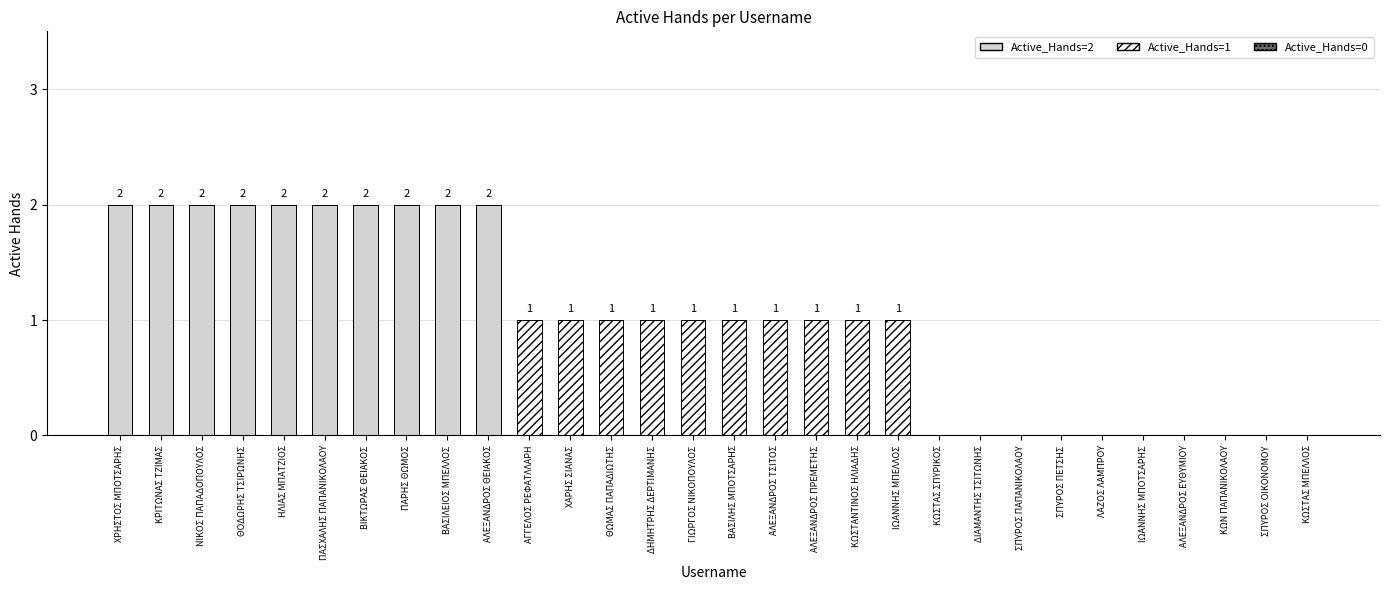

True or false: Active_Hands=2 has a value of 2 at ΗΛΙΑΣ ΜΠΑΤΖΙΟΣ.

True